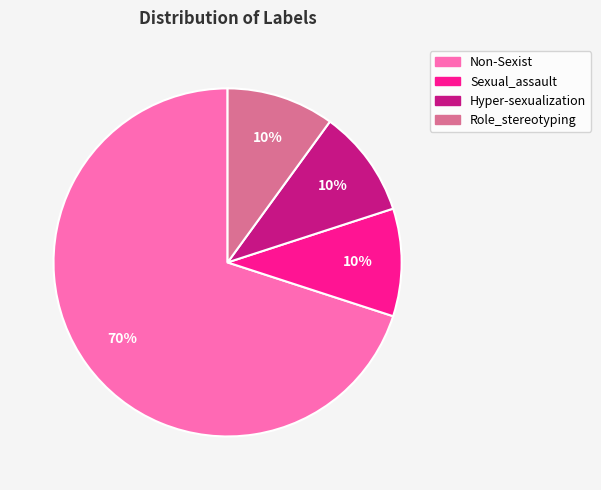

Which category has the biggest portion of the pie?

Non-Sexist